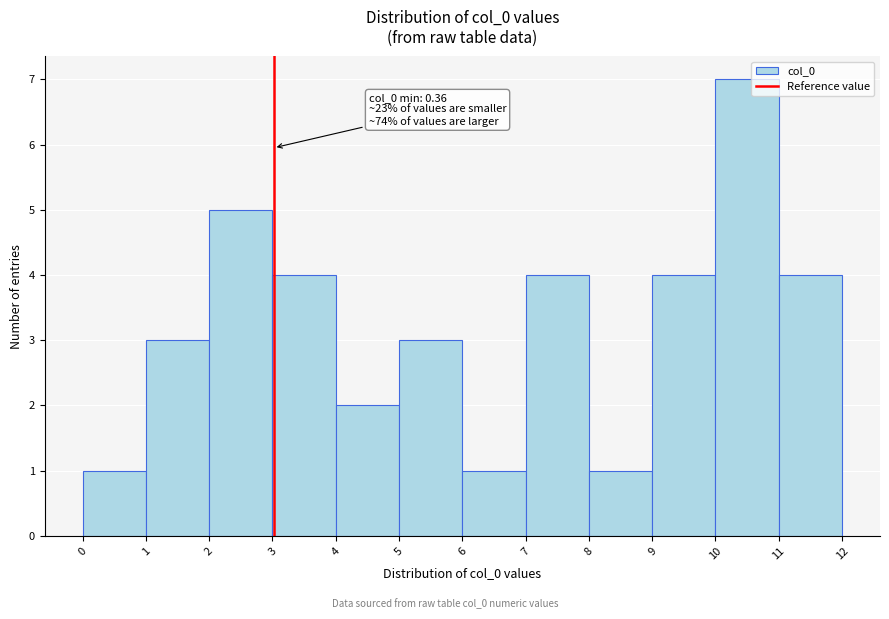

Over which range of the x-axis is the bar tallest?

10 to 11